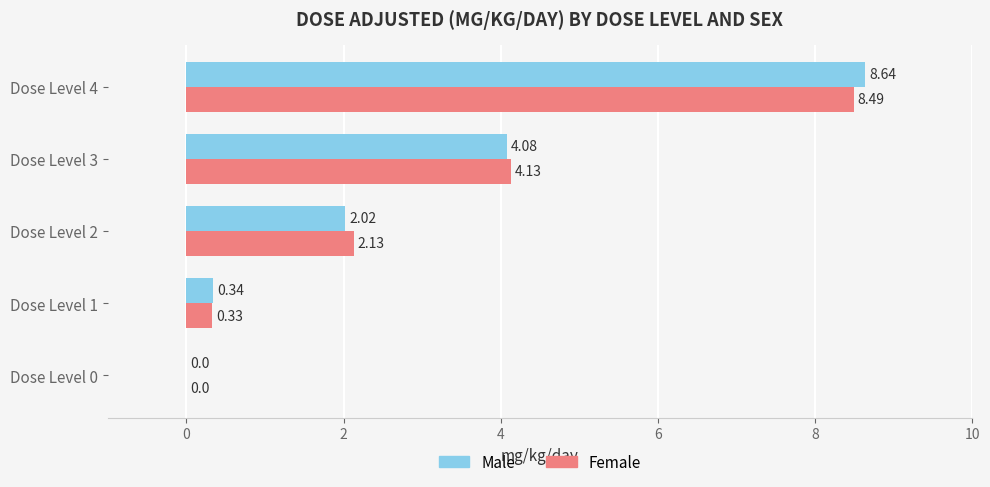

Which series changed the most between Dose Level 3 and Dose Level 4?

Male